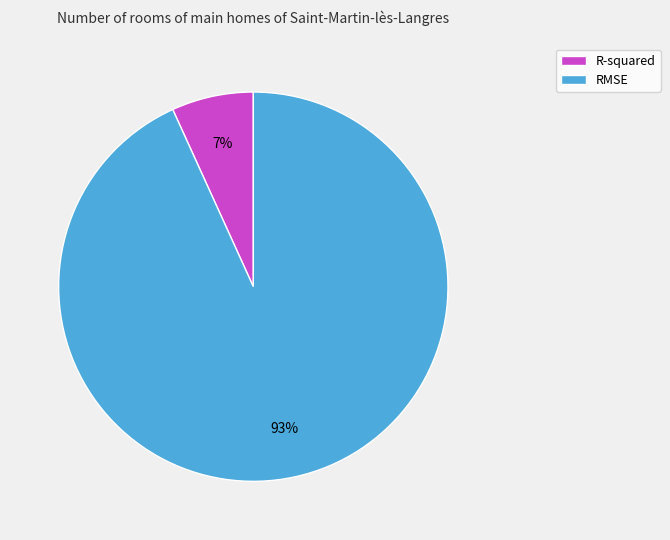

Does R-squared represent more than half of the total?

No